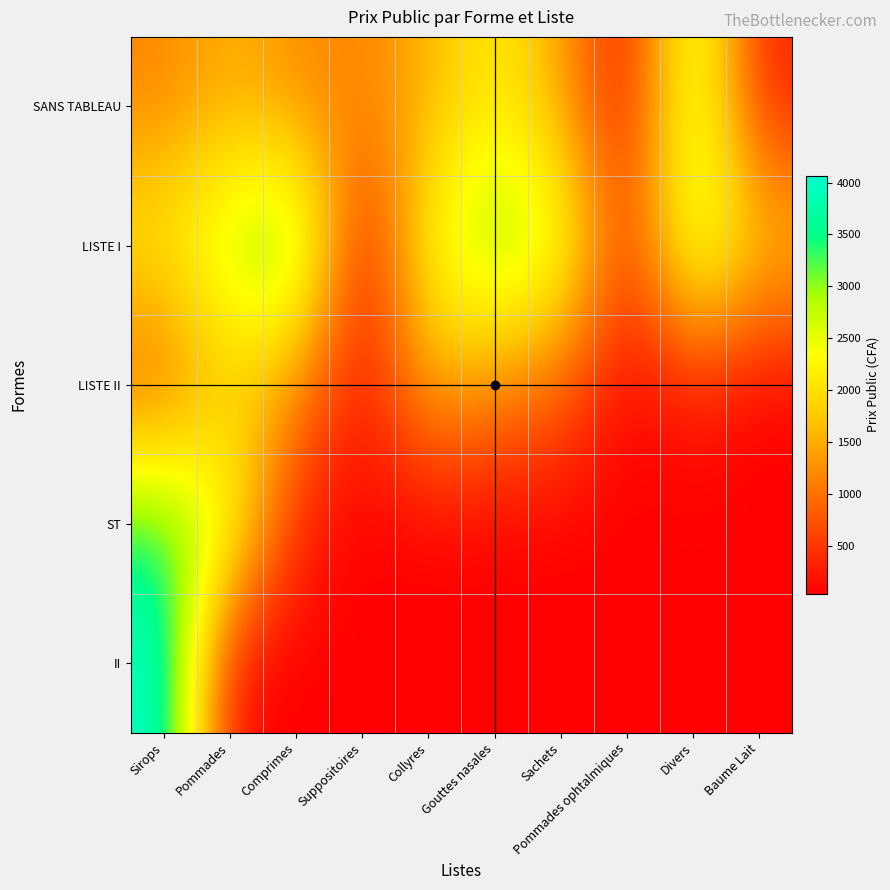

At how many categories does at least one series exceed 1476?

8